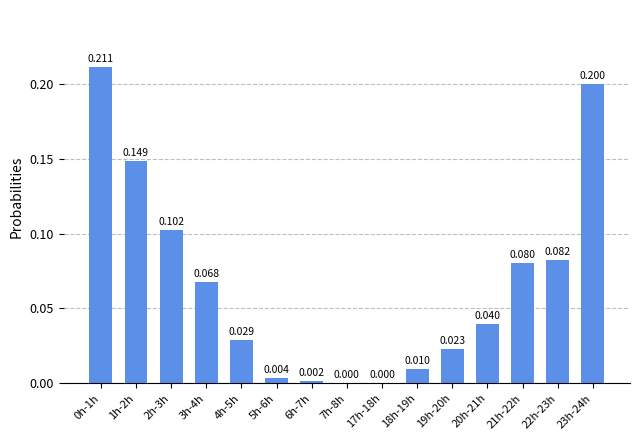

How many categories are shown in the chart?

15